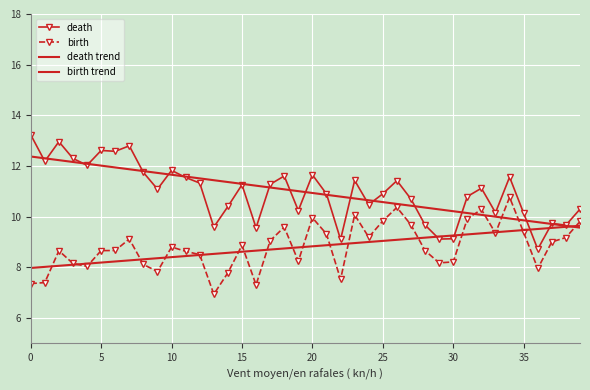

True or false: death and birth intersect in this chart.

False